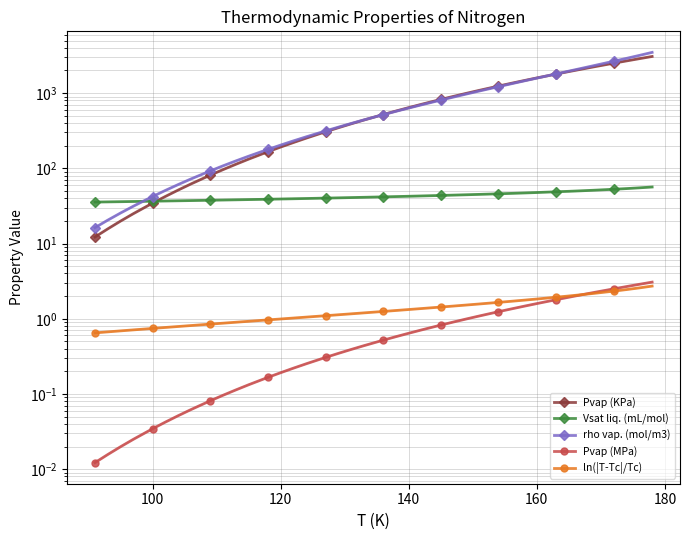

Which series has the largest range (max minus min)?

rho vap. (mol/m3)